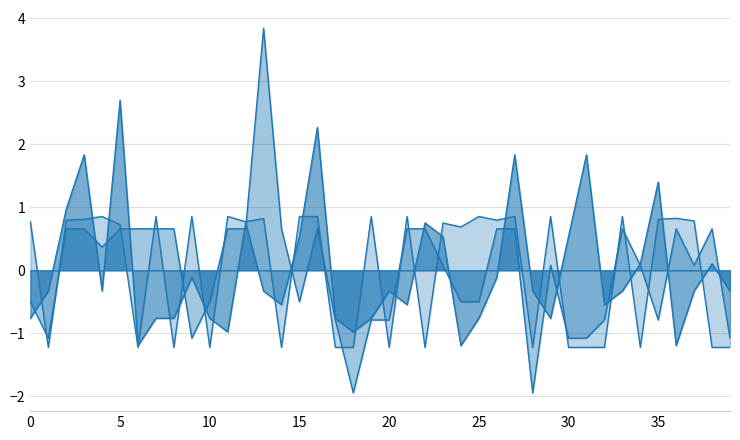

What is the value of the Rating point at the 20th from the left?

0.9